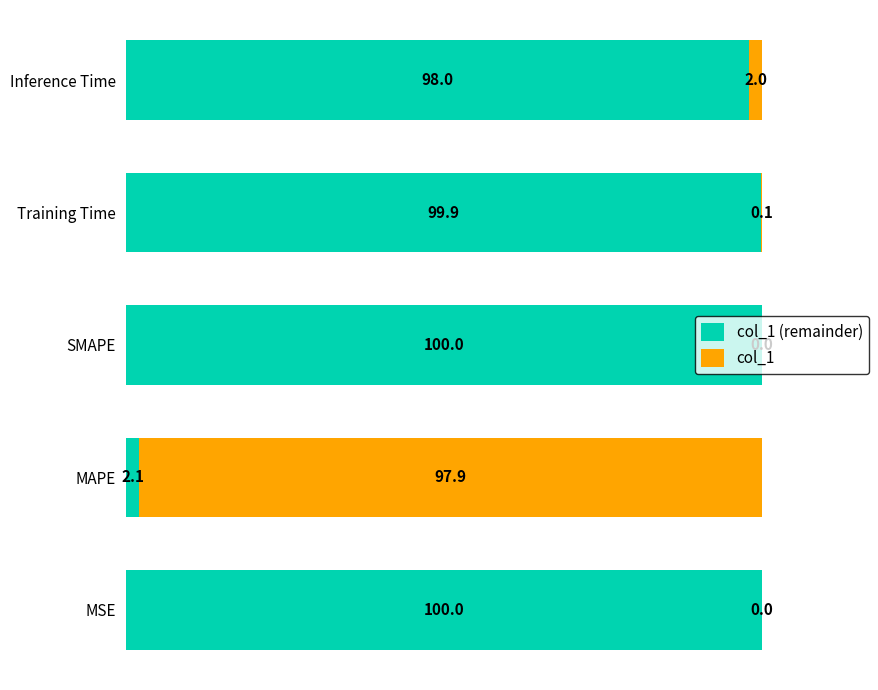

What is the total value across all series at MAPE?

100.0